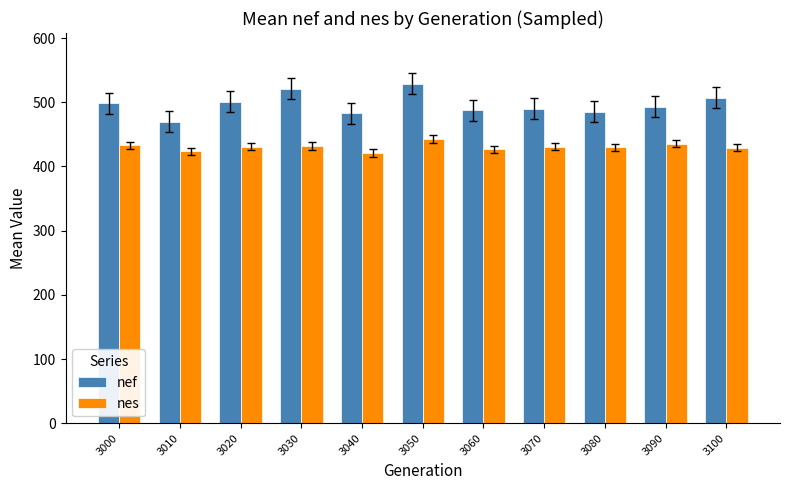

What is the value of the nes bar at the 8th from the left?

430.8